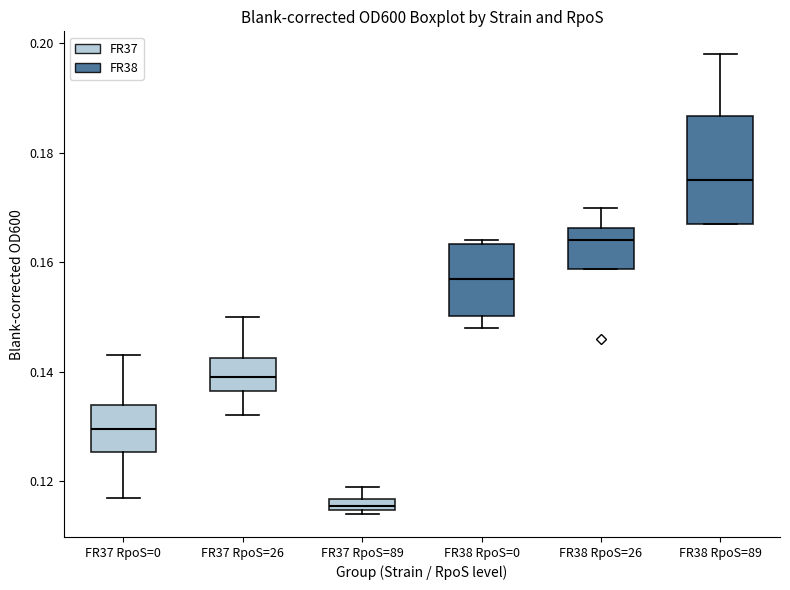

Which box's median line is the highest?

FR38 RpoS=89